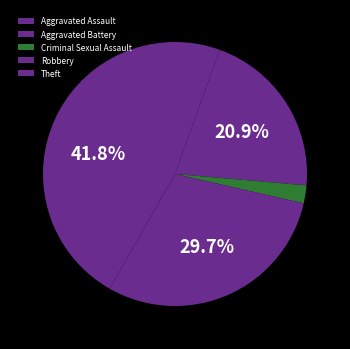

How many segments does this pie chart have?

5